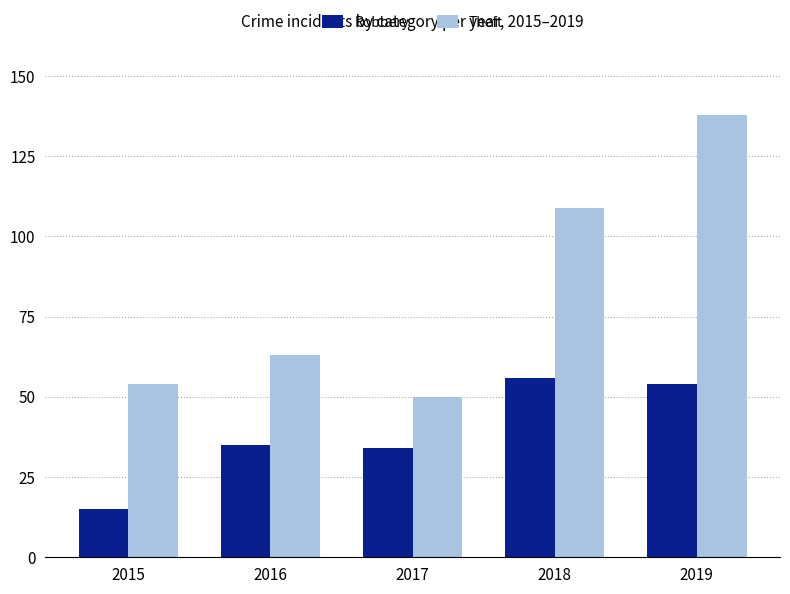

Is it true that Theft equals 20 at 2017?

False